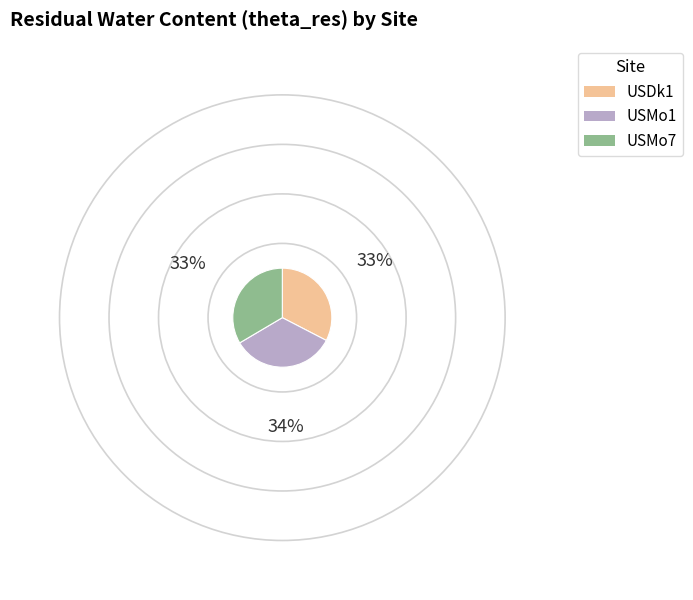

Is it true that USDk1 is 33% of the pie?

True